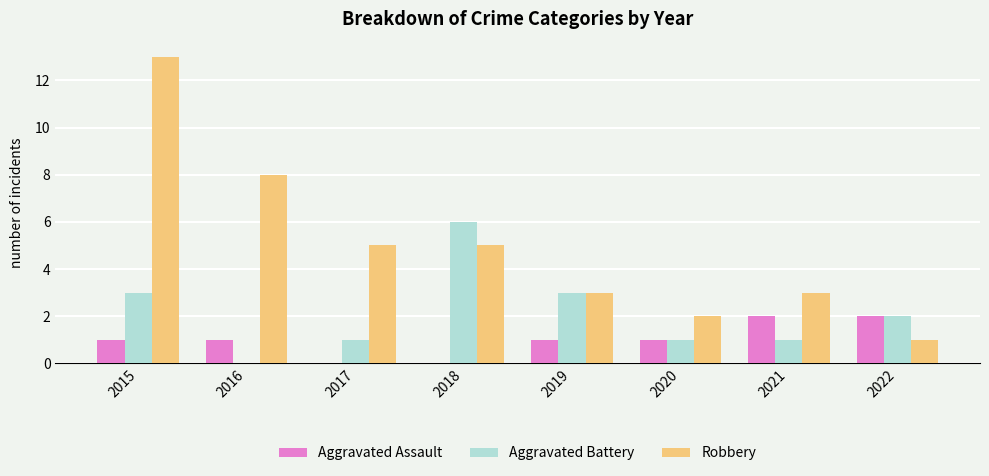

What is the sum of the Aggravated Battery values at 2015 and 2019?

6